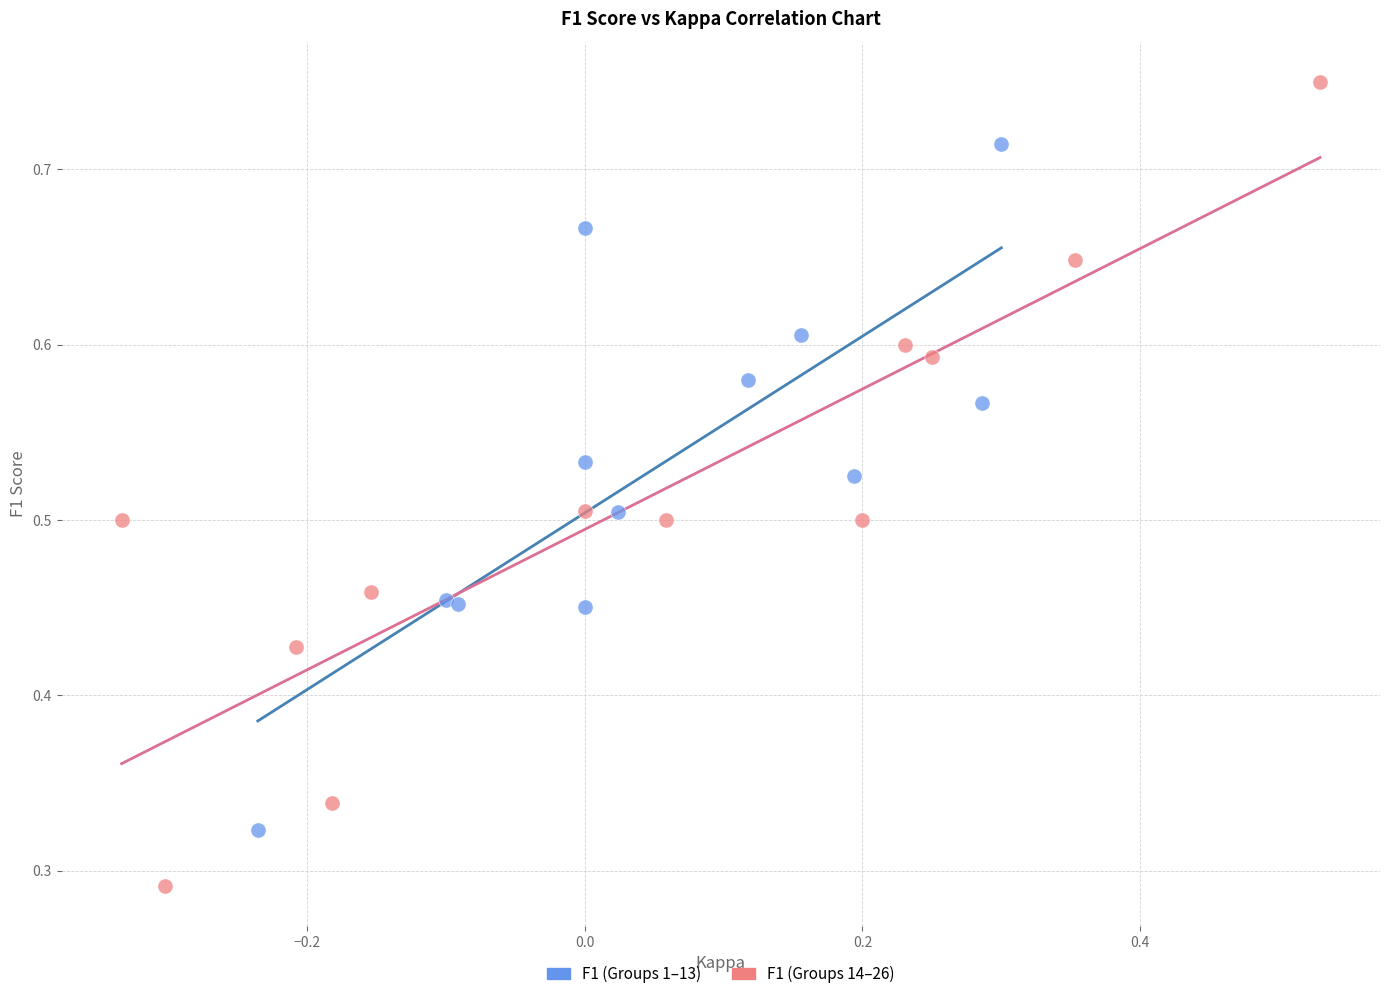

Which series contains the highest Y value?

F1 (Groups 14–26)